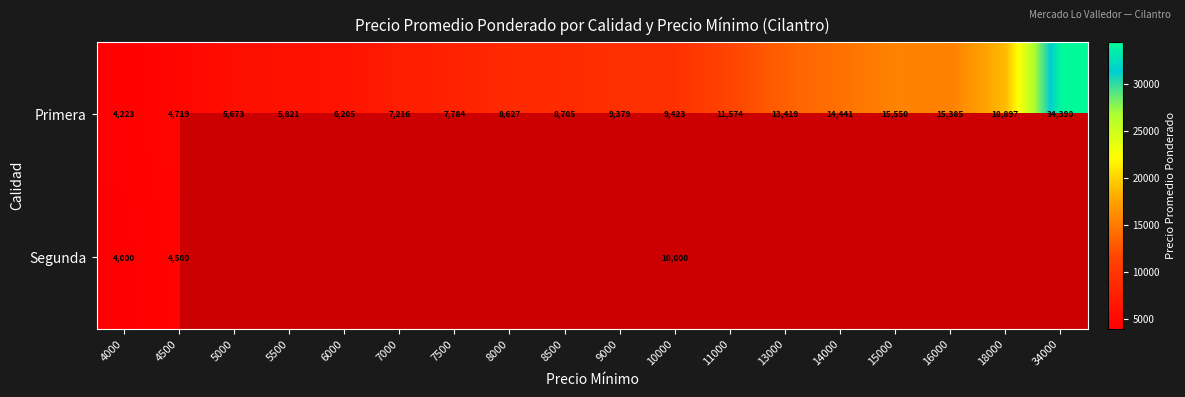

What is the lowest value of the Primera series?

4223